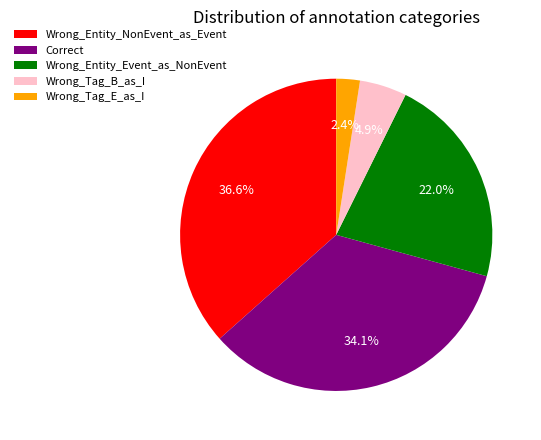

Does Correct account for over 50% of the chart?

No